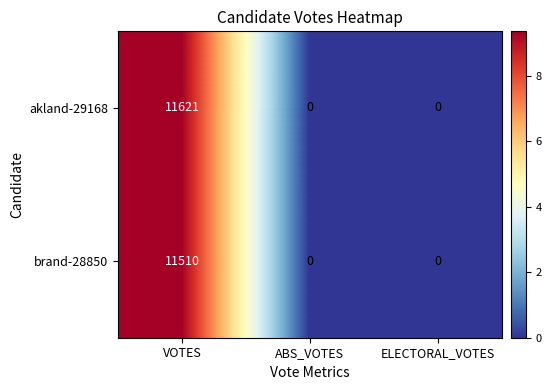

List the series in order of their overall mean, highest first.

akland-29168, brand-28850